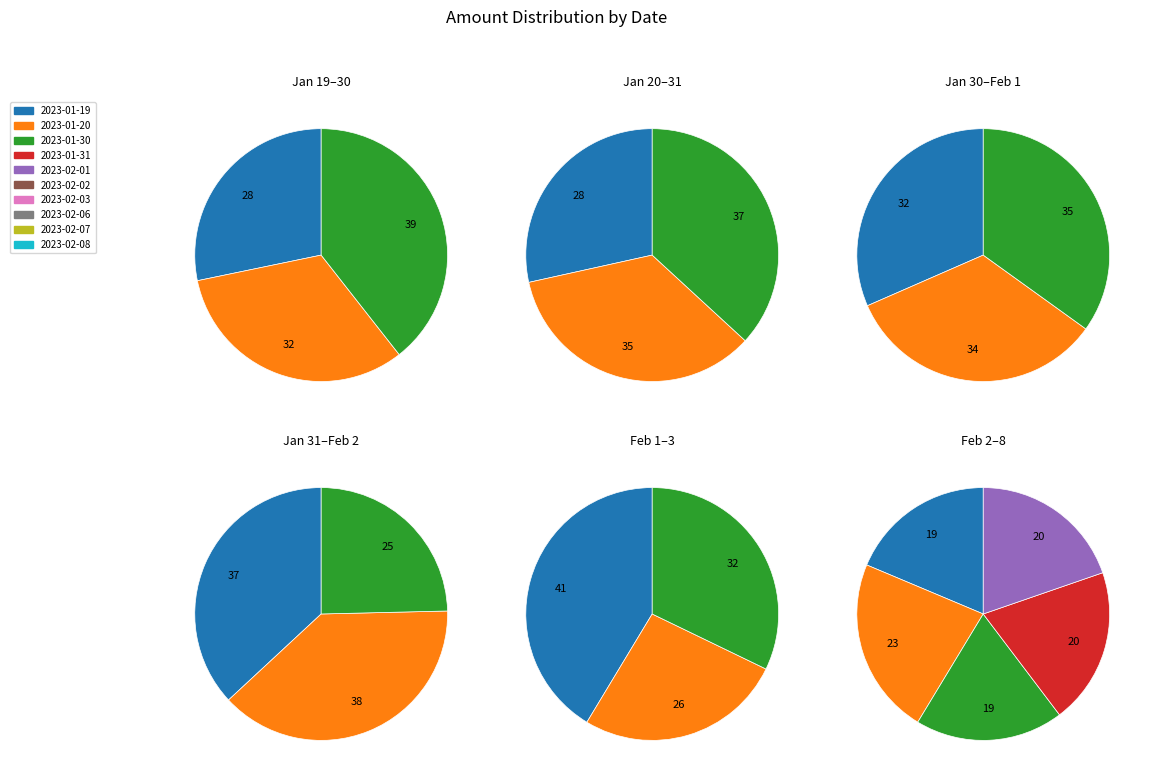

Rank the categories by value from lowest to highest.

2023-02-02, 2023-01-19, 2023-02-06, 2023-02-08, 2023-02-07, 2023-01-20, 2023-02-03, 2023-01-30, 2023-01-31, 2023-02-01